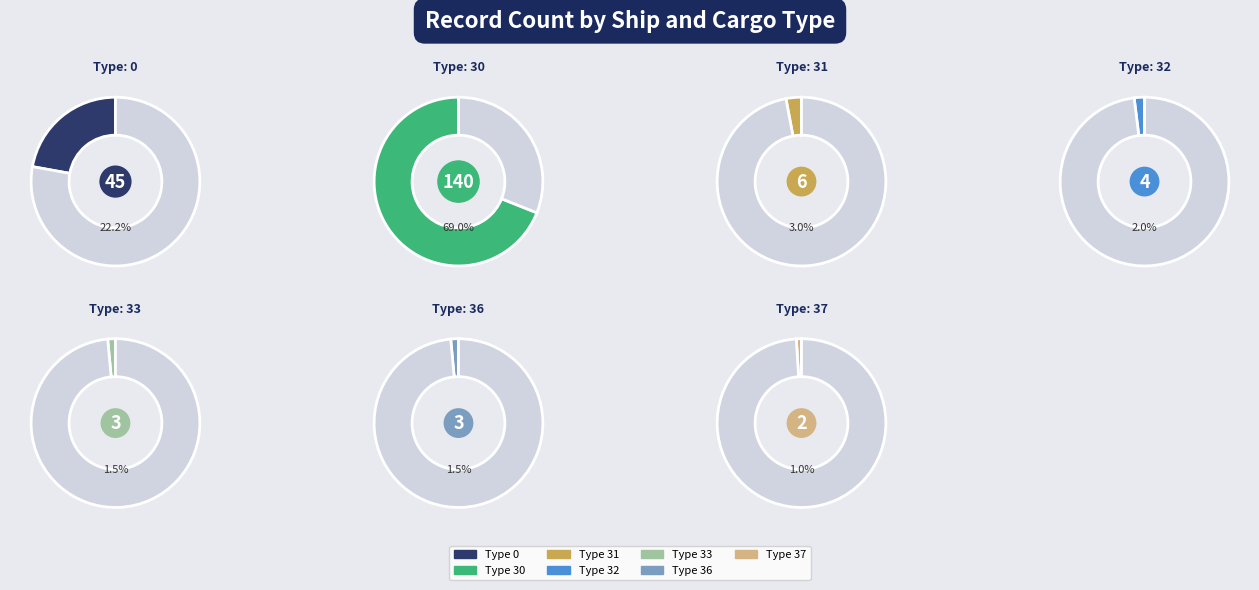

What is the ratio of the value at 37 to the value at 33?

0.7